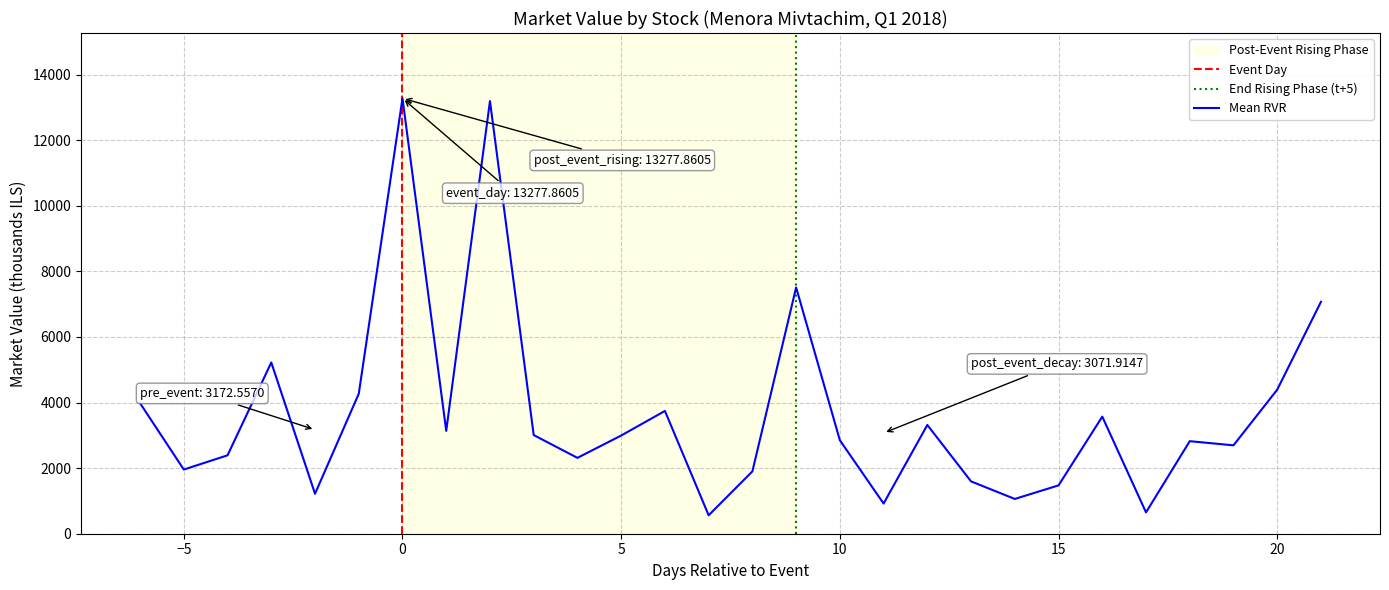

The value of Mean RVR at 5 is 4709.5. True or false?

False